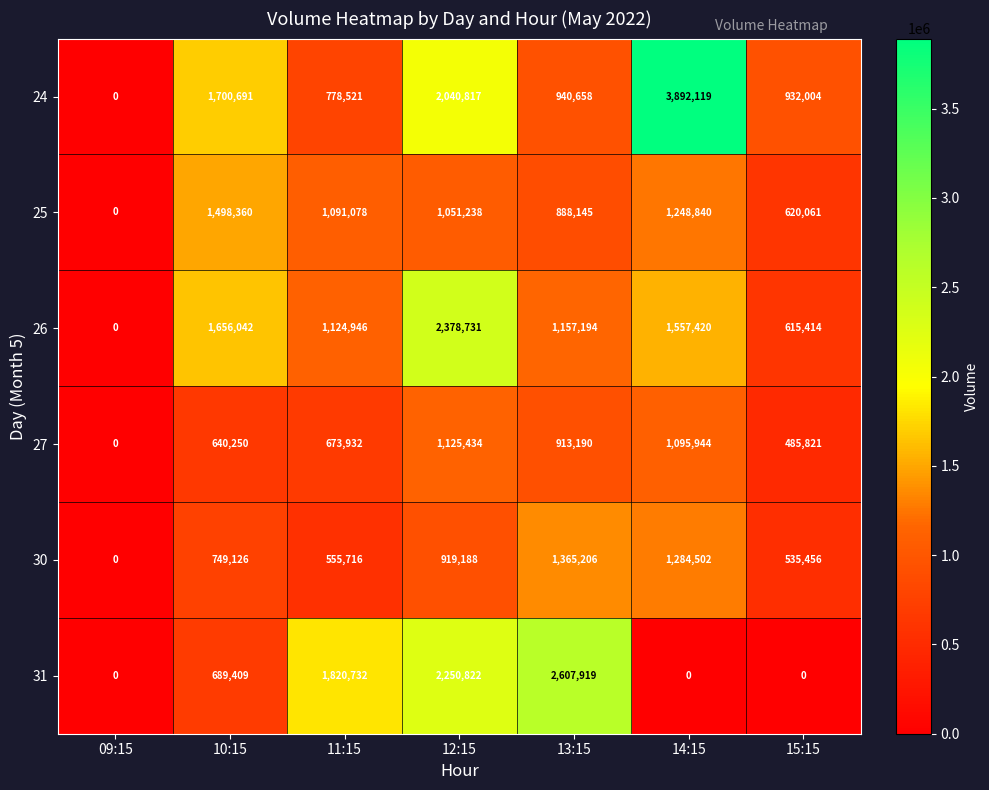

Rank the series at 10:15 from highest to lowest value.

24, 26, 25, 30, 31, 27